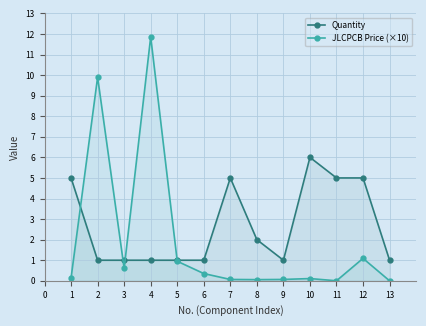

True or false: JLCPCB Price (×10) has more than 2 points higher than both neighbors.

True